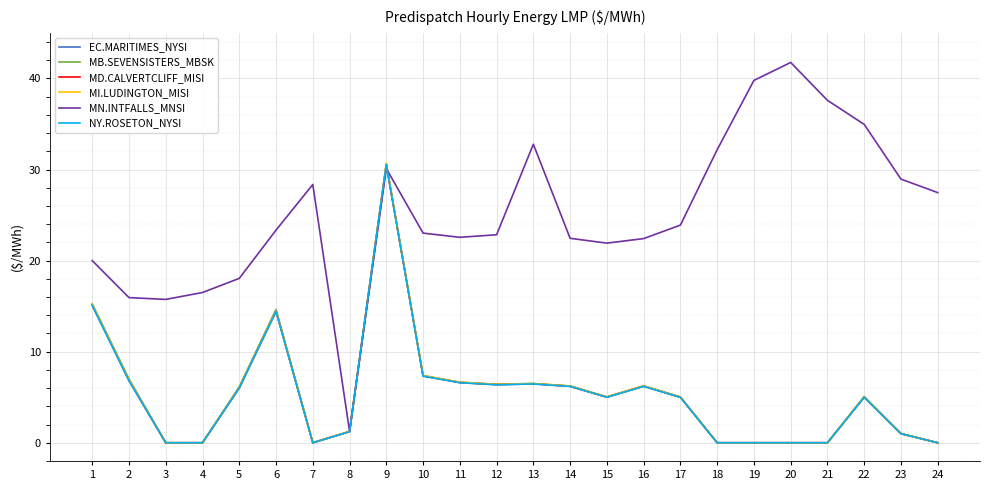

Reading left to right, what are all the values shown in this chart?

EC.MARITIMES_NYSI: 1=15.1	2=6.8	3=0.0	4=0.0	5=6.0	6=14.4	7=0.0	8=1.2	9=30.6	10=7.3	11=6.6	12=6.4	13=6.5	14=6.2	15=5.0	16=6.2	17=5.0	18=0.0	19=0.0	20=0.0	21=0.0	22=5.0	23=1.0	24=0.0
MB.SEVENSISTERS_MBSK: 1=15.3	2=7.0	3=0.0	4=0.0	5=6.2	6=14.7	7=0.0	8=1.2	9=30.5	10=7.4	11=6.6	12=6.4	13=6.5	14=6.2	15=5.0	16=6.2	17=5.0	18=0.0	19=0.0	20=0.0	21=0.0	22=5.1	23=1.0	24=0.0
MD.CALVERTCLIFF_MISI: 1=15.2	2=6.9	3=0.0	4=0.0	5=6.0	6=14.5	7=0.0	8=1.2	9=30.6	10=7.3	11=6.6	12=6.4	13=6.5	14=6.2	15=5.0	16=6.2	17=5.0	18=0.0	19=0.0	20=0.0	21=0.0	22=5.0	23=1.0	24=0.0
MI.LUDINGTON_MISI: 1=15.2	2=6.9	3=0.0	4=0.0	5=6.0	6=14.5	7=0.0	8=1.2	9=30.7	10=7.4	11=6.7	12=6.4	13=6.5	14=6.2	15=5.0	16=6.2	17=5.0	18=0.0	19=0.0	20=0.0	21=0.0	22=5.0	23=1.0	24=0.0
MN.INTFALLS_MNSI: 1=20.0	2=15.9	3=15.7	4=16.5	5=18.1	6=23.4	7=28.4	8=1.3	9=30.1	10=23.0	11=22.6	12=22.8	13=32.8	14=22.4	15=21.9	16=22.4	17=23.9	18=32.2	19=39.8	20=41.8	21=37.6	22=35.0	23=28.9	24=27.5
NY.ROSETON_NYSI: 1=15.1	2=6.8	3=0.0	4=0.0	5=6.0	6=14.4	7=0.0	8=1.2	9=30.6	10=7.3	11=6.6	12=6.4	13=6.5	14=6.2	15=5.0	16=6.2	17=5.0	18=0.0	19=0.0	20=0.0	21=0.0	22=5.0	23=1.0	24=0.0